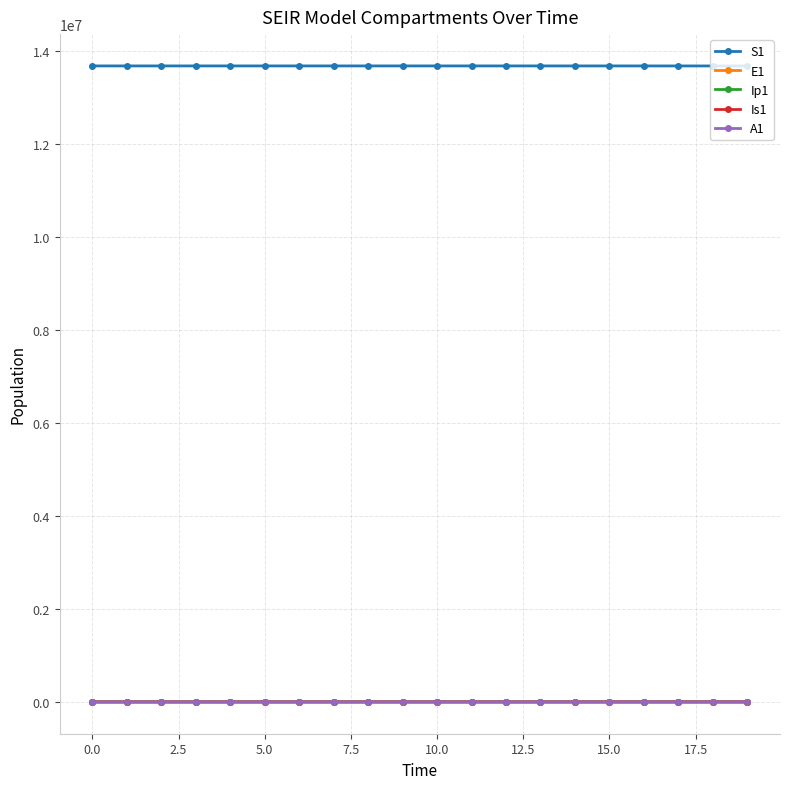

Which series has the largest total across all categories?

S1